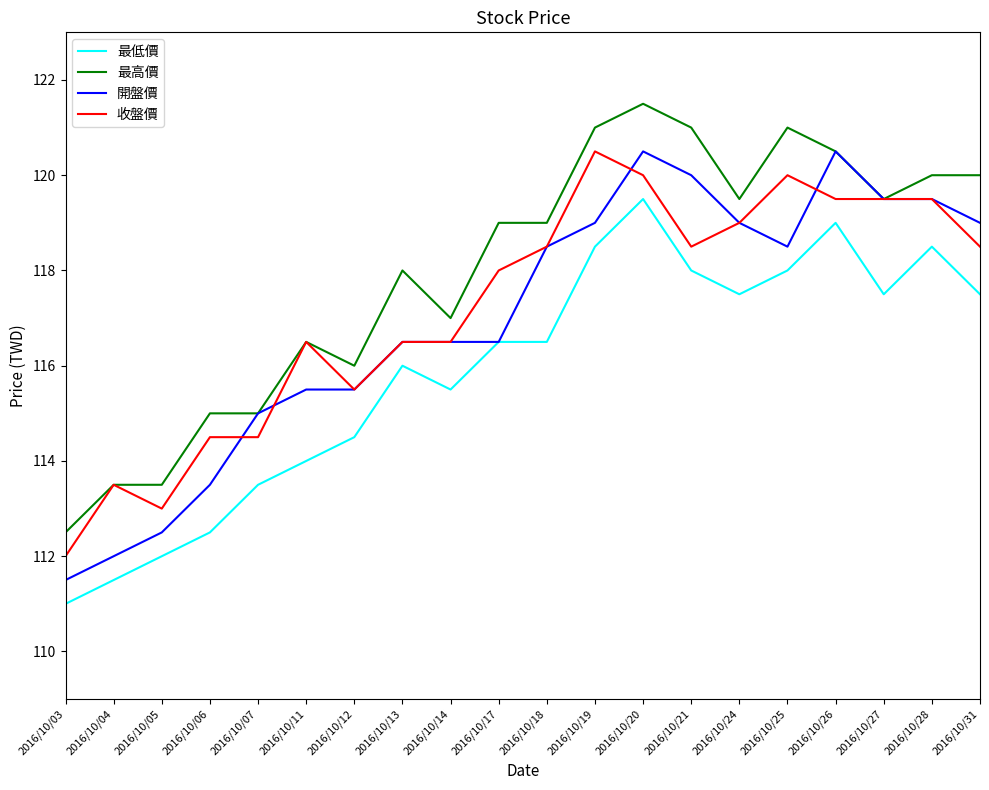

True or false: 最低價 and 收盤價 cross at least once.

False